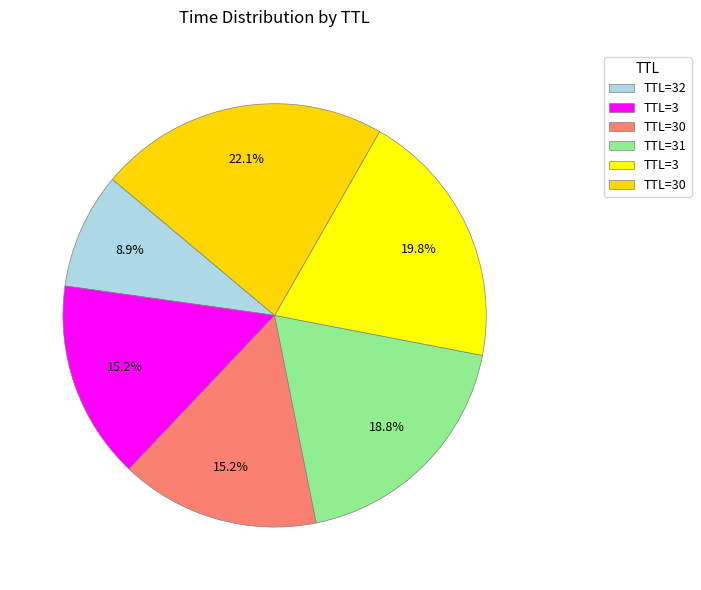

How many slices are in this pie chart?

6